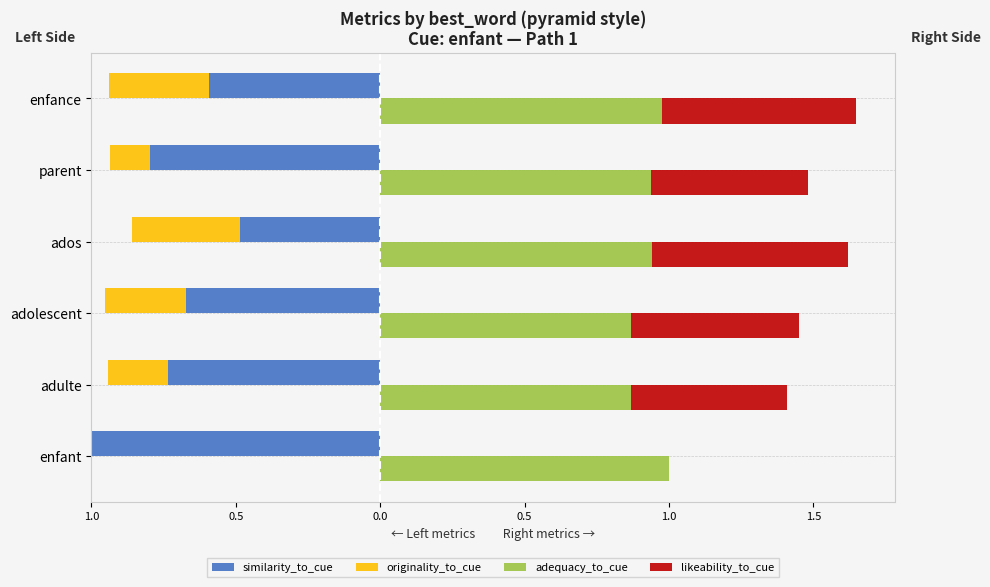

Count the number of categories in the chart.

6